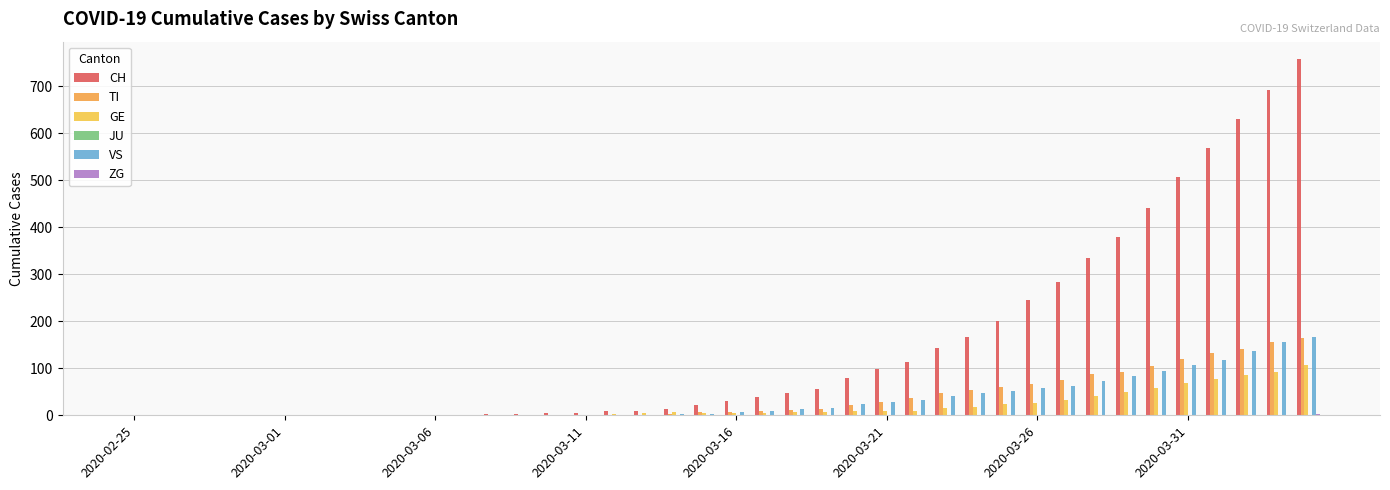

Are the bars grouped side by side (vs. stacked)?

Yes